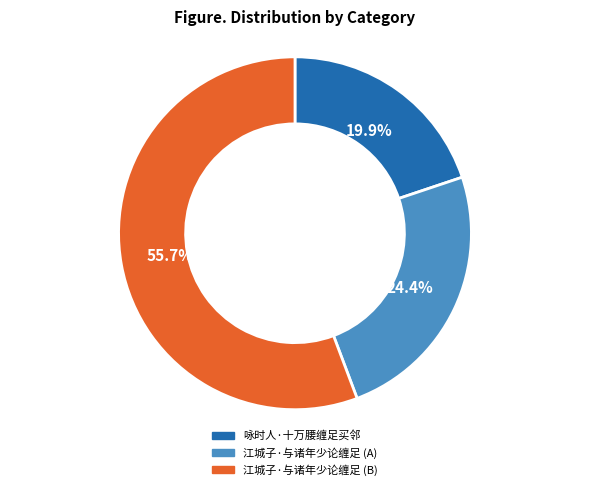

To the nearest percent, what is the difference between the largest and smallest slice percentages?

36%